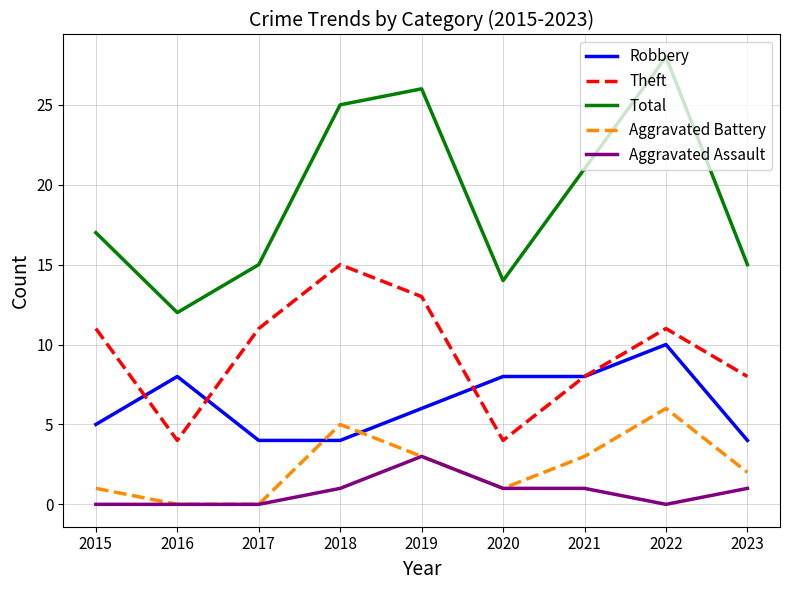

True or false: Robbery and Total cross at least once.

False